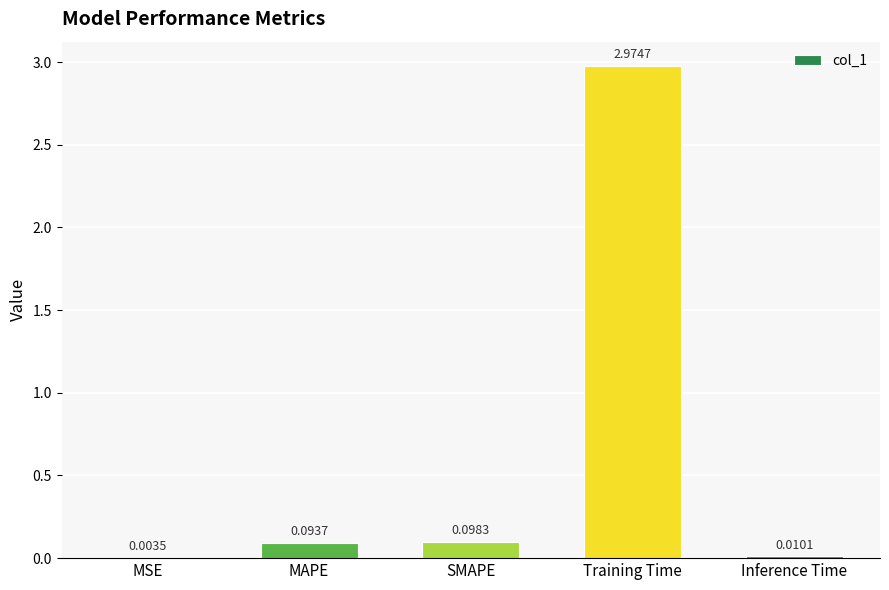

Which label corresponds to the largest value in the chart?

Training Time